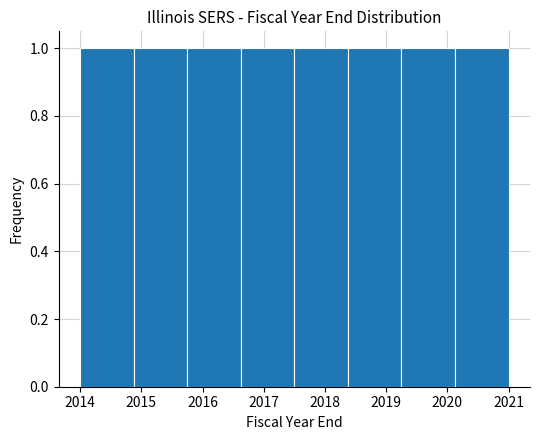

Reading left to right, transcribe this chart: for each bar, give the range it covers on the x-axis and its height. Neither the bar edges nor the heights are printed on the chart, so give them approximately, as read against the axes.

2014.0 to 2014.9: 1
2014.9 to 2015.8: 1
2015.8 to 2016.6: 1
2016.6 to 2017.5: 1
2017.5 to 2018.4: 1
2018.4 to 2019.3: 1
2019.3 to 2020.1: 1
2020.1 to 2021.0: 1